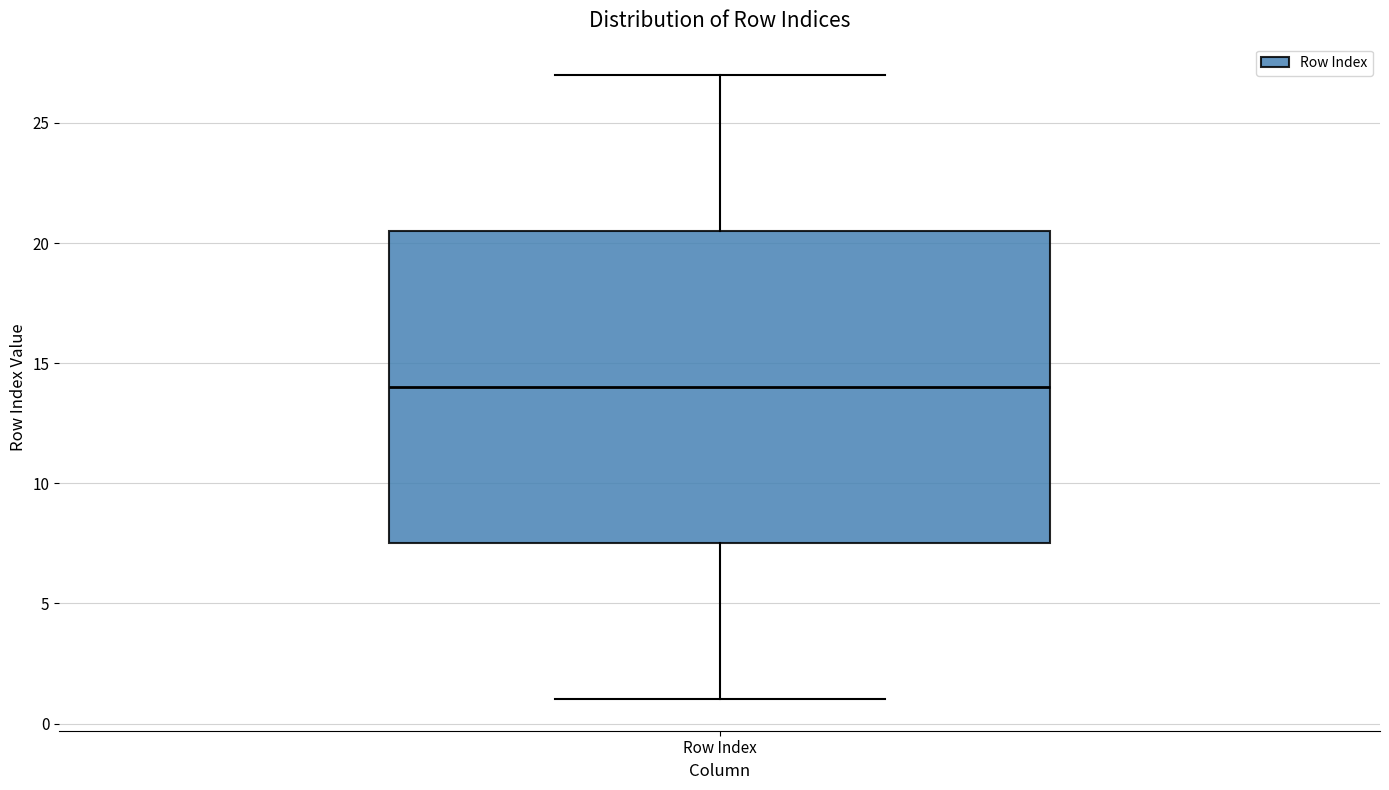

Read this box plot against the y-axis: the position of the median line, the range covered by the box, and the ends of both whiskers. The values are not printed on the chart, so give them approximately, as read against the axis.

median 14.0, box 7.5 to 20.5, whiskers 1.0 to 27.0